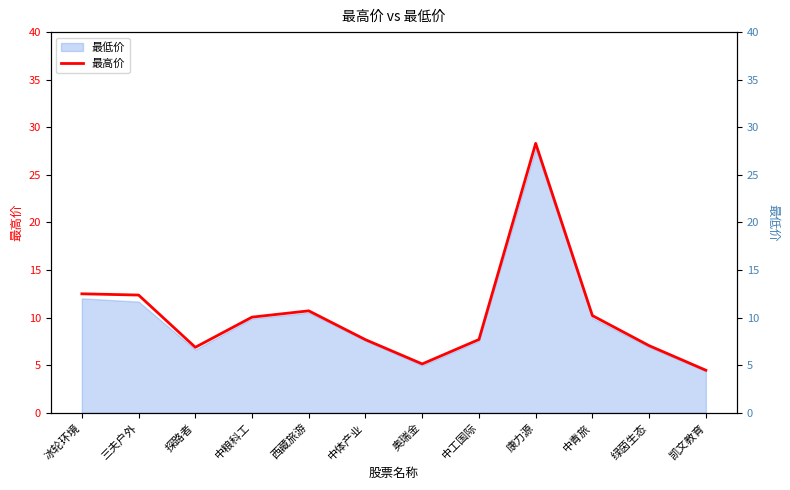

The value at 中粮科工 is 10.1. True or false?

True